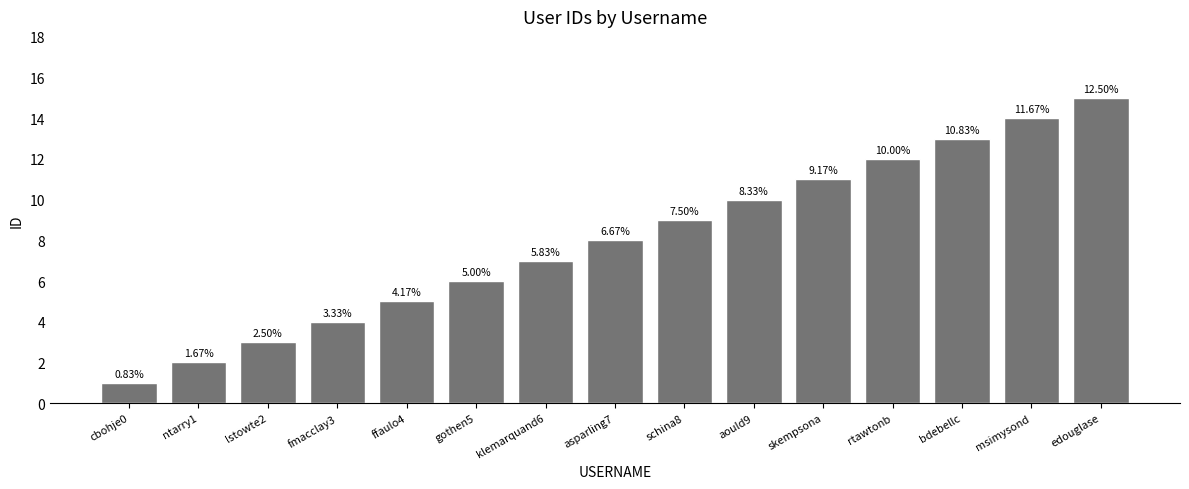

Does the chart contain any negative values?

No